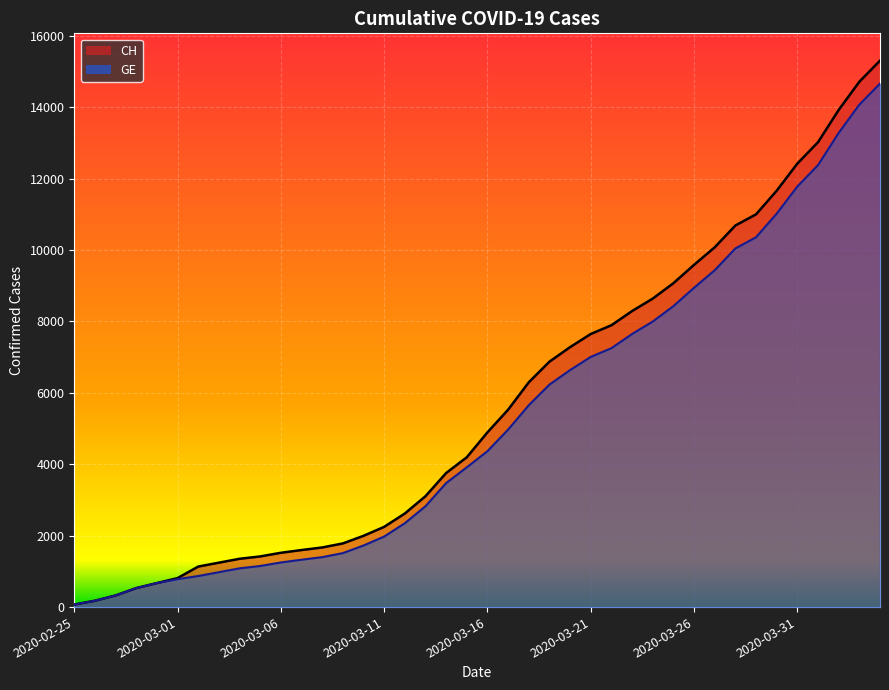

What is the label of the 29th point from the right?

2020-03-07